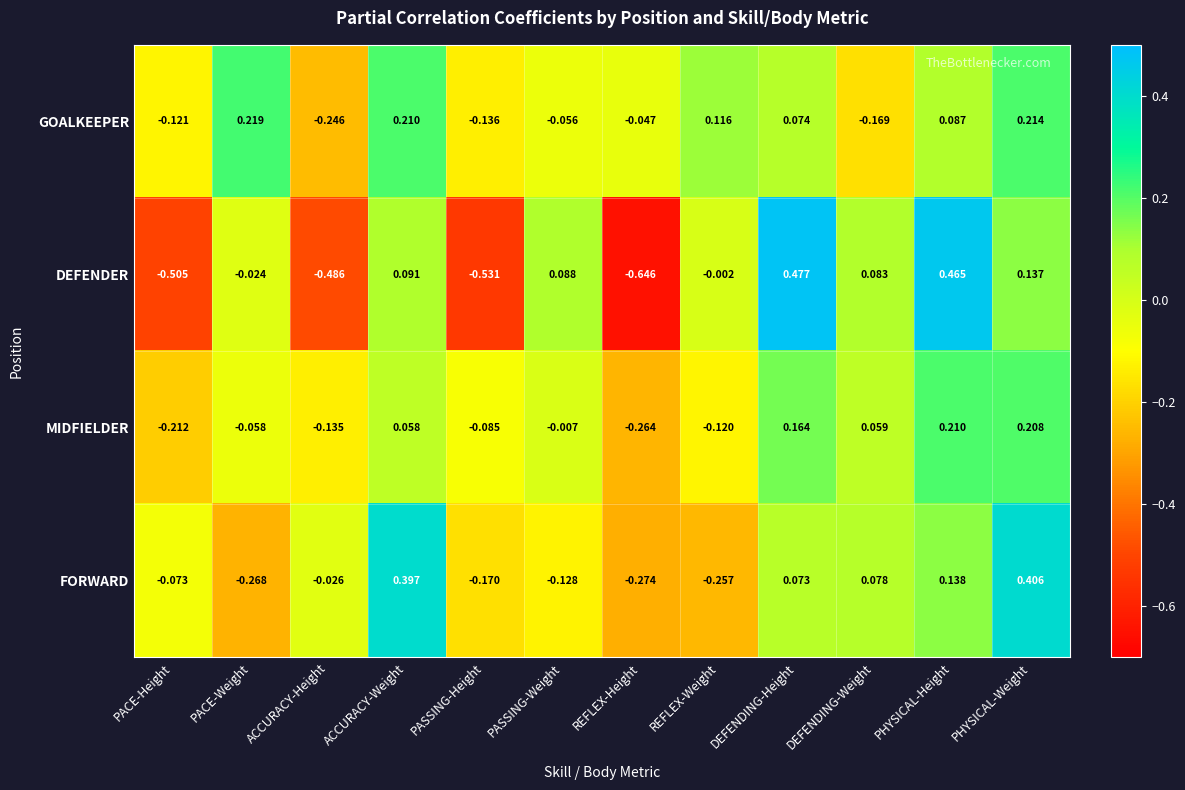

Which series changed the most between PACE-Weight and PASSING-Height?

DEFENDER